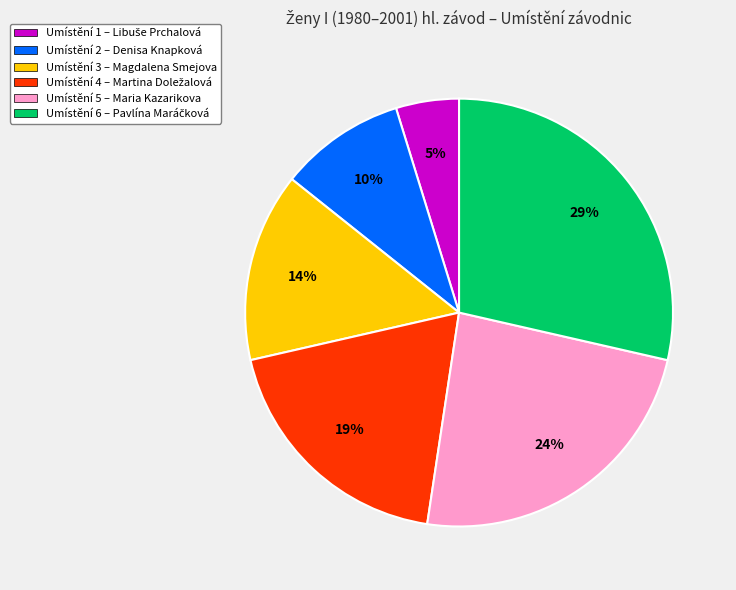

To the nearest percent, what portion does Umístění 2 – Denisa Knapková represent?

10%